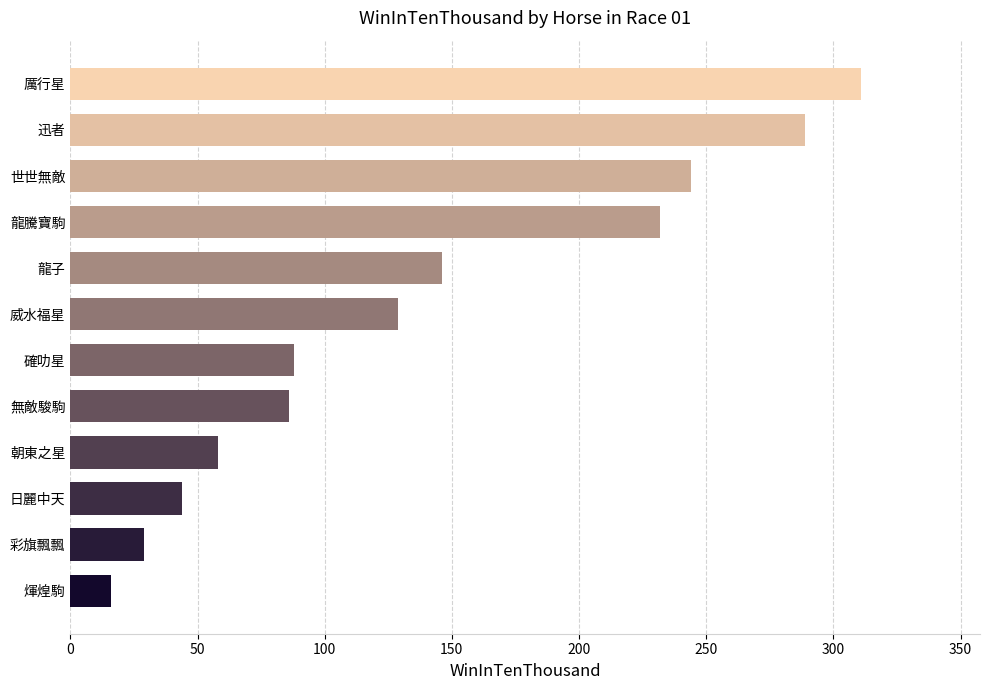

What is the average value?

139